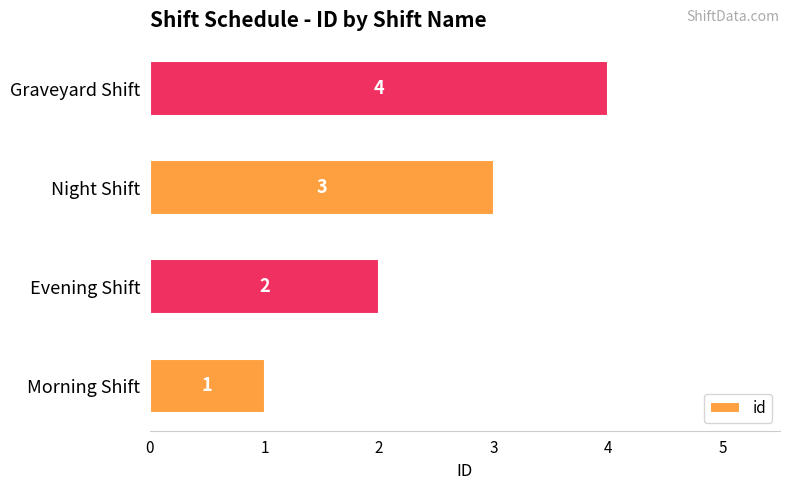

What is the sum of the values at Graveyard Shift and Night Shift?

7